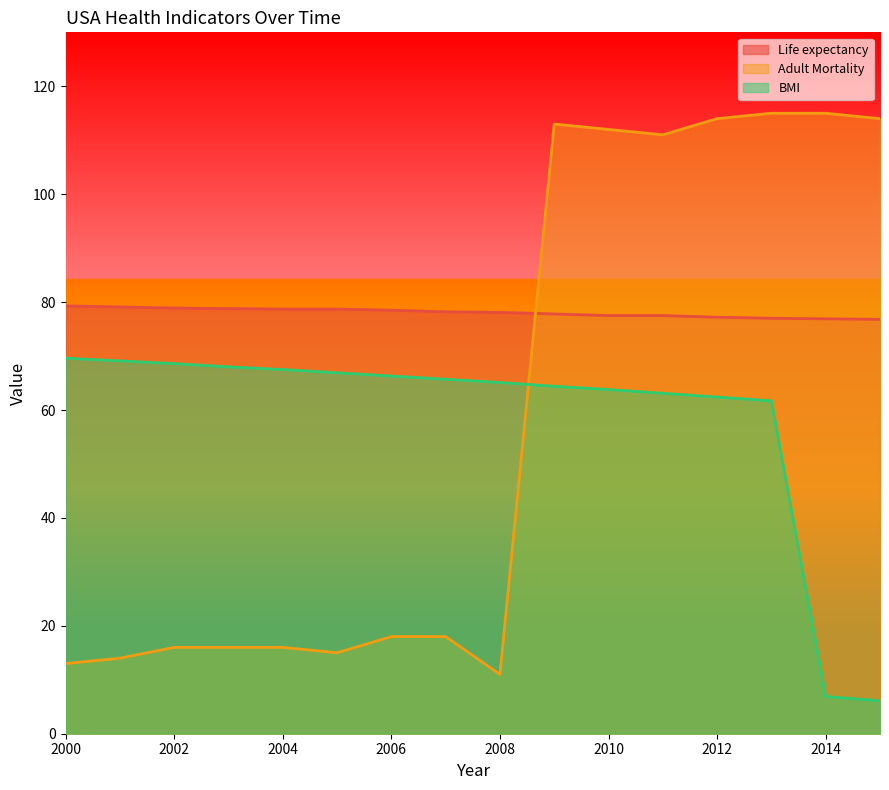

At which label does BMI reach its peak?

2000